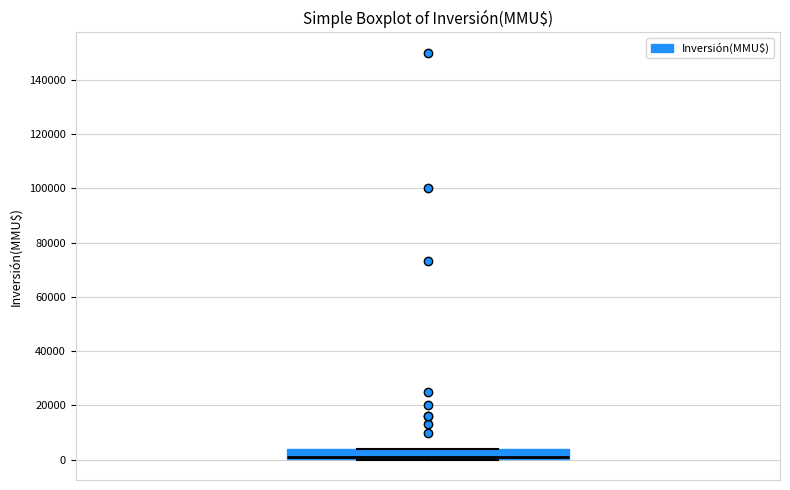

Where is the upper edge of the box on the y-axis? The values are not printed on the chart, so give them approximately, as read against the axis.

4000